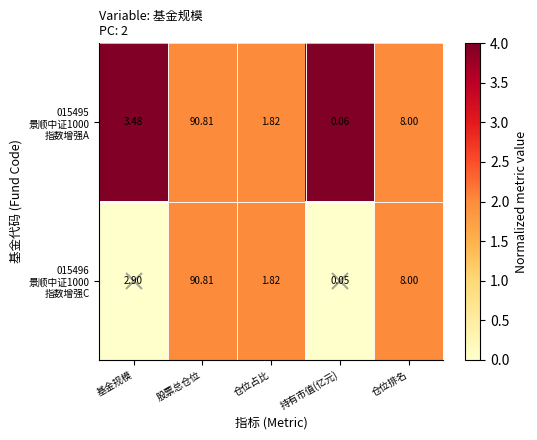

At which category does the chart reach its minimum across all series?

持有市值(亿元)